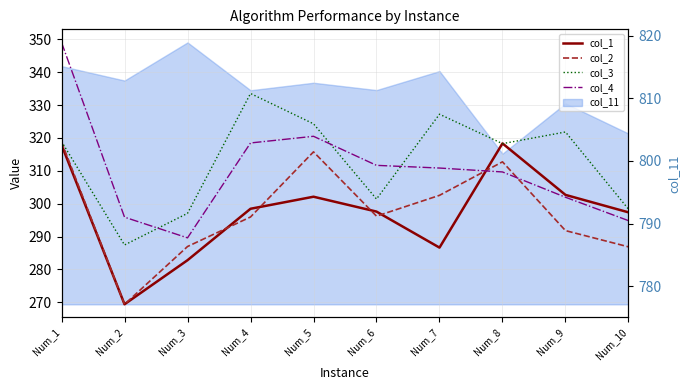

Is the value of col_2 at Num_6 greater than the value of col_4 at Num_6?

No